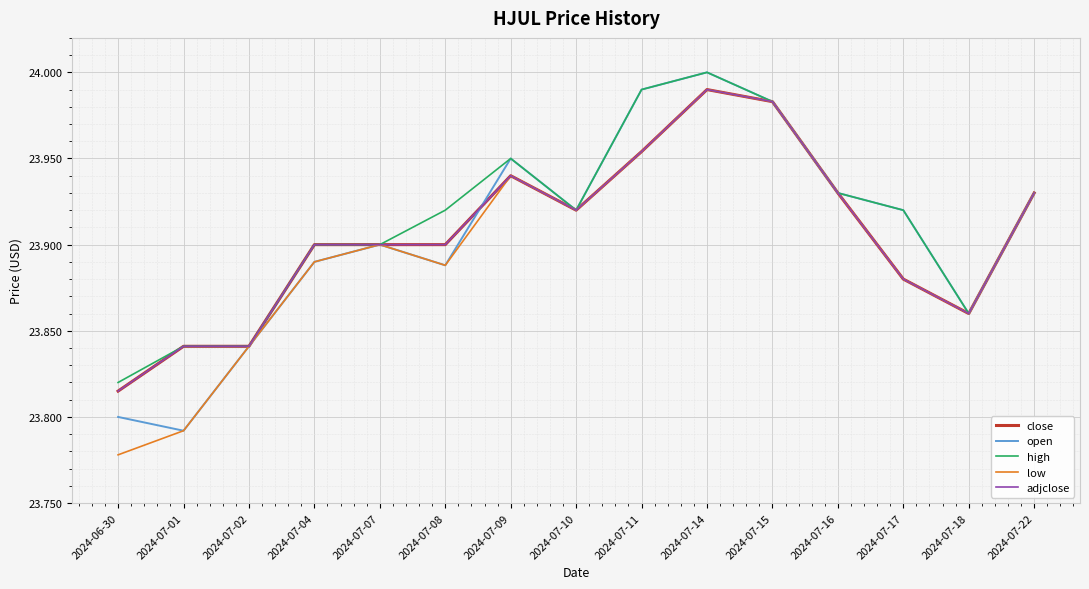

Does the chart display data point markers on the line(s)?

No